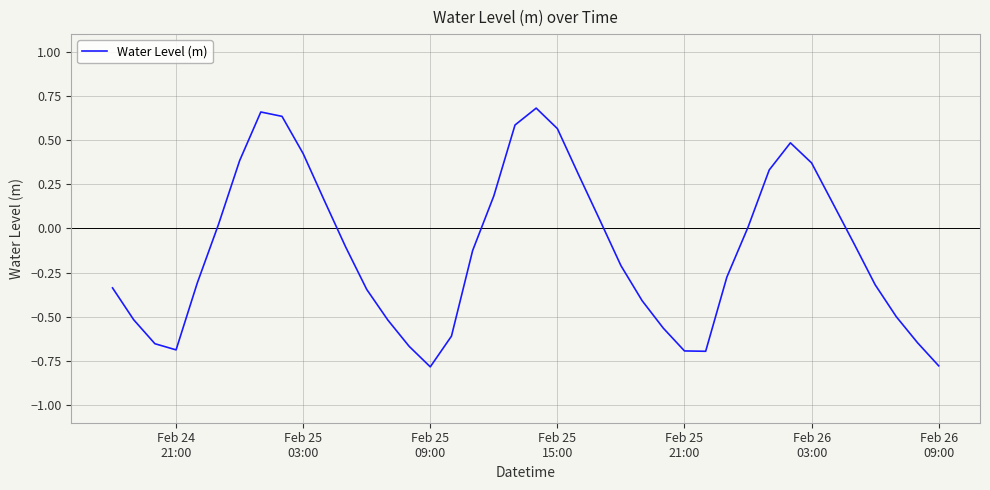

What is the difference between the maximum and minimum values?

1.5